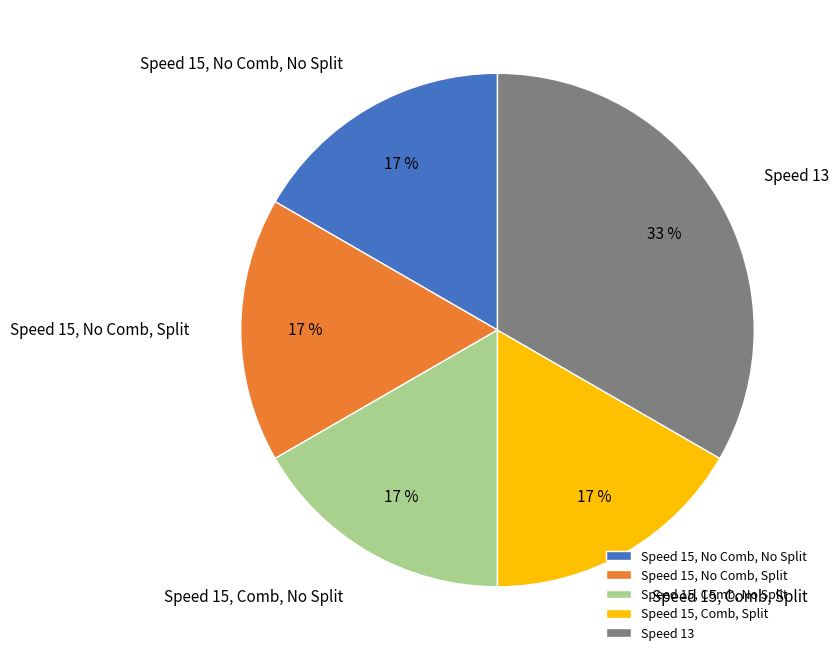

Between Speed 13 and Speed 15, No Comb, No Split, which is larger?

Speed 13